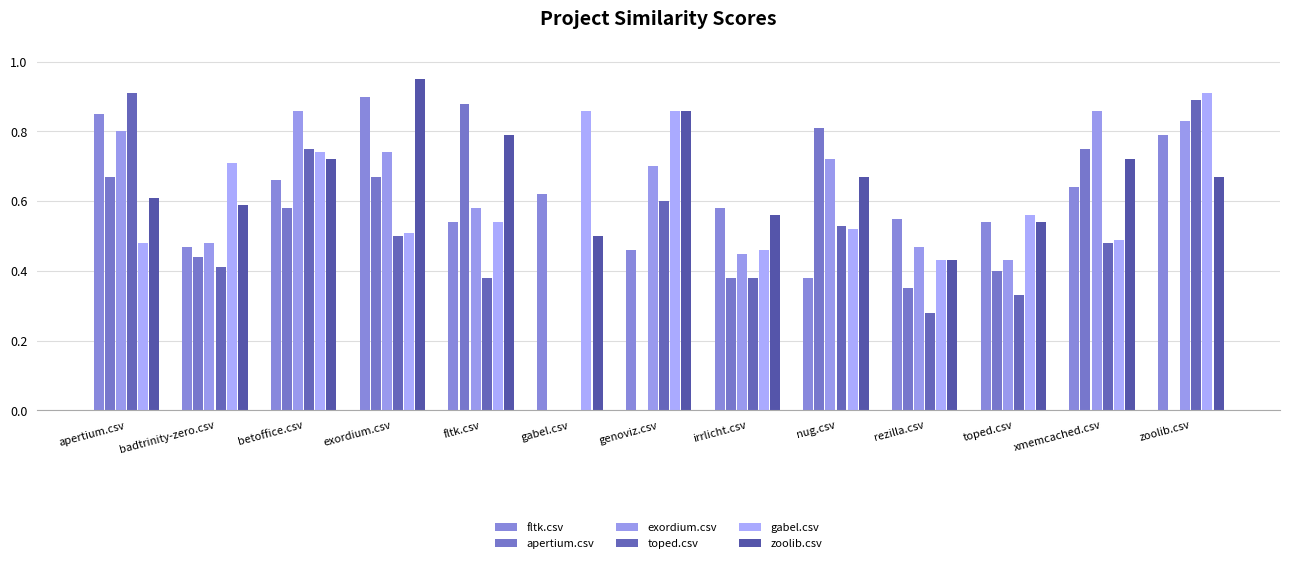

Is it true that zoolib.csv equals 0.7 at betoffice.csv?

True